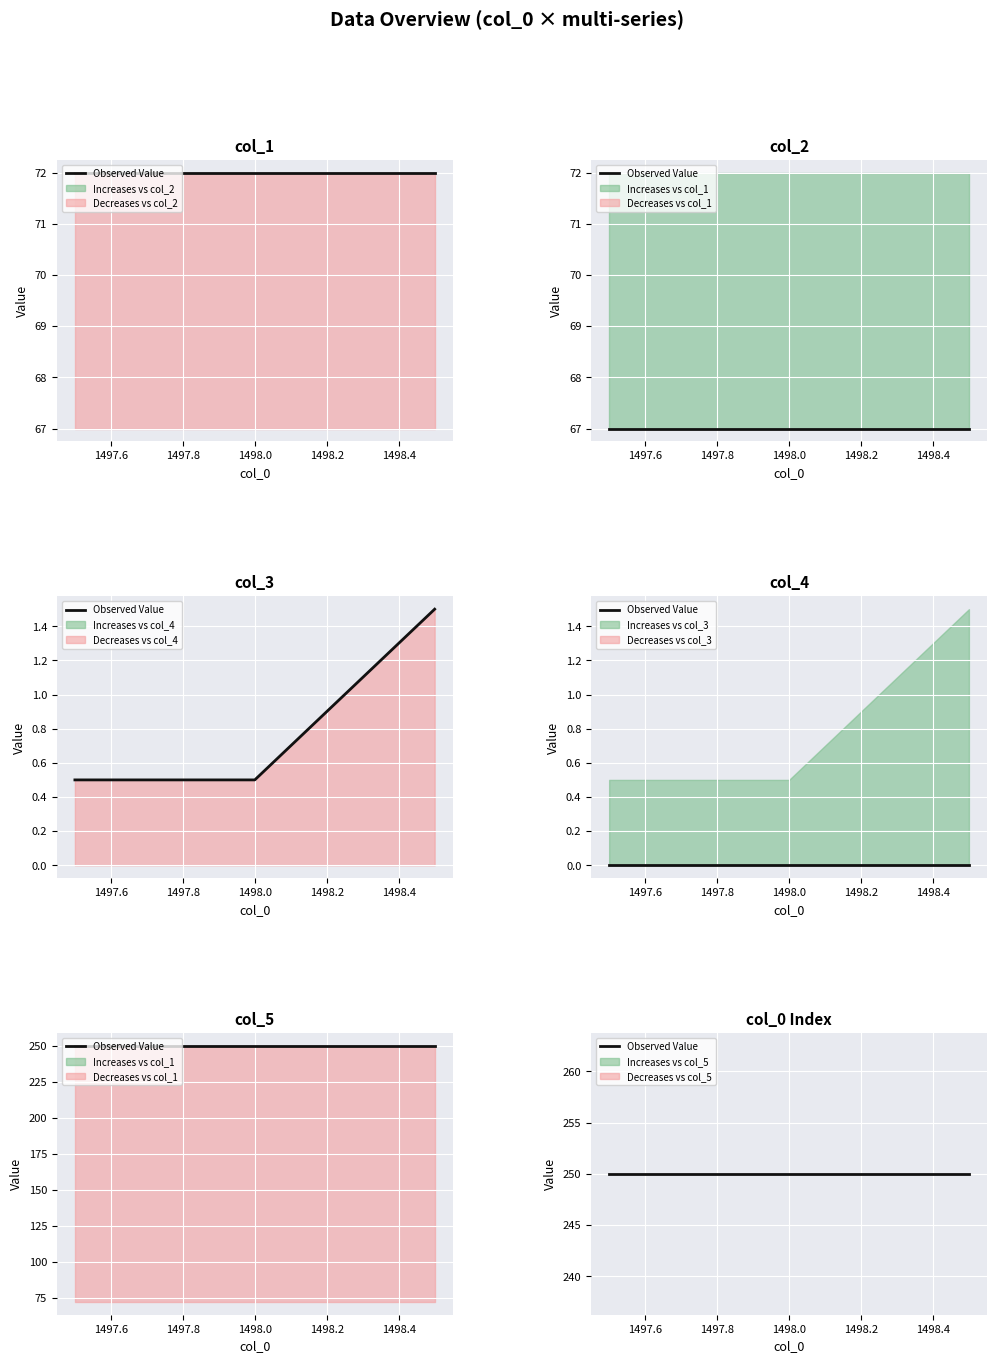

Which category has the highest value across all series?

1497.5